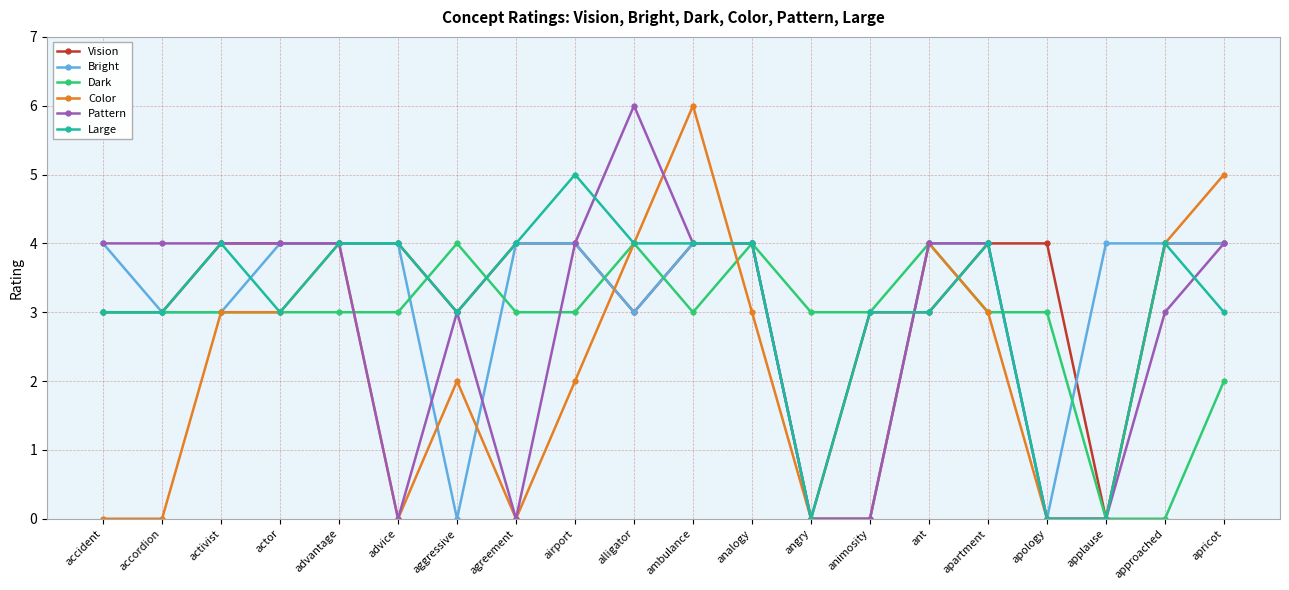

What is the maximum value for Large?

5